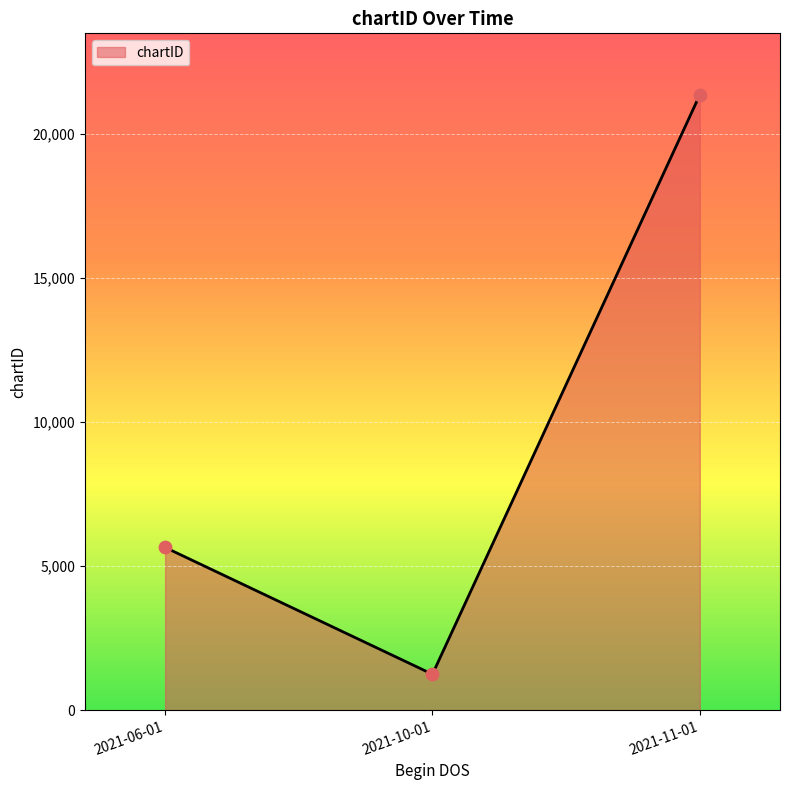

What is the change in value from 2021-06-01 to 2021-11-01?

+15701